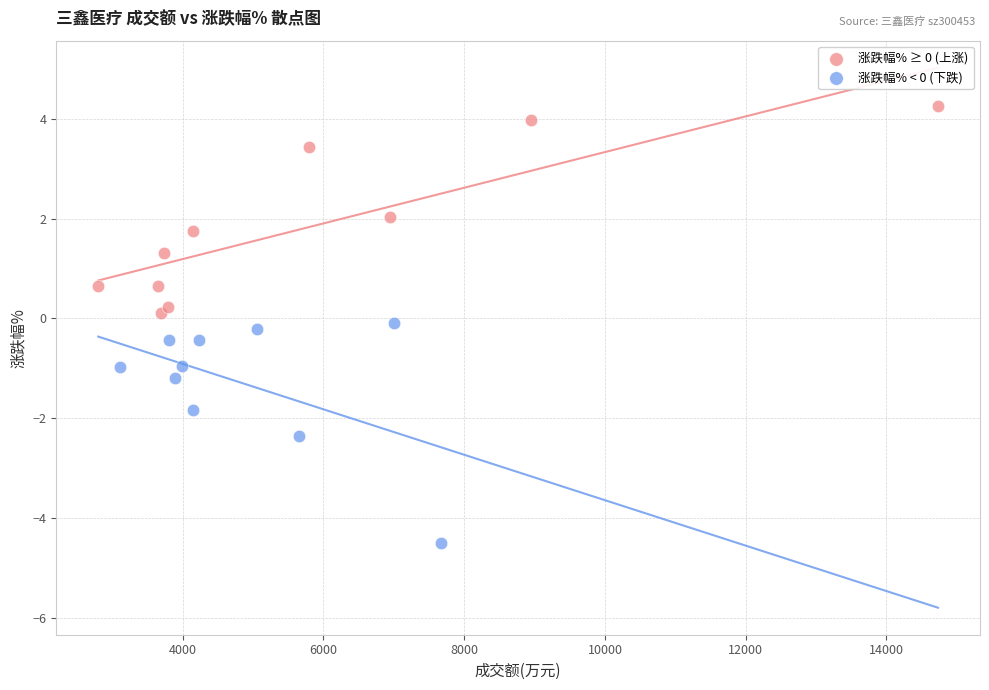

Which series contains the highest Y value?

涨跌幅% ≥ 0 (上涨)